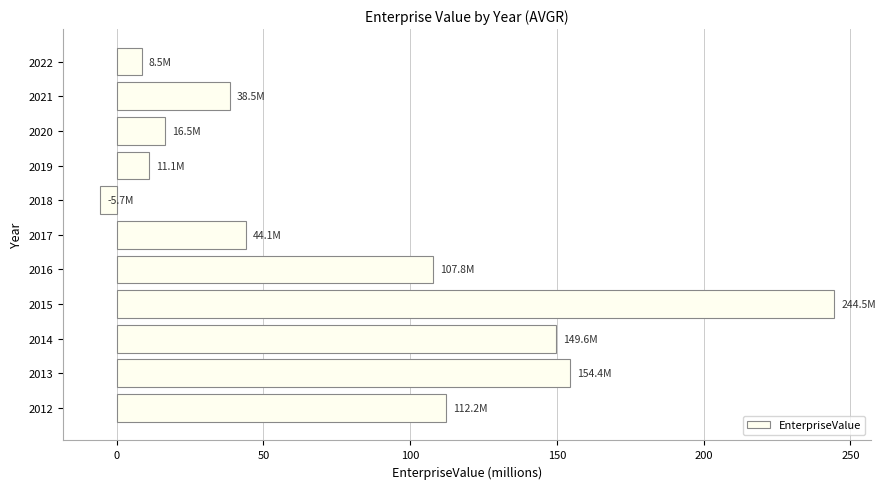

What value does the data have at 2020?

16.5